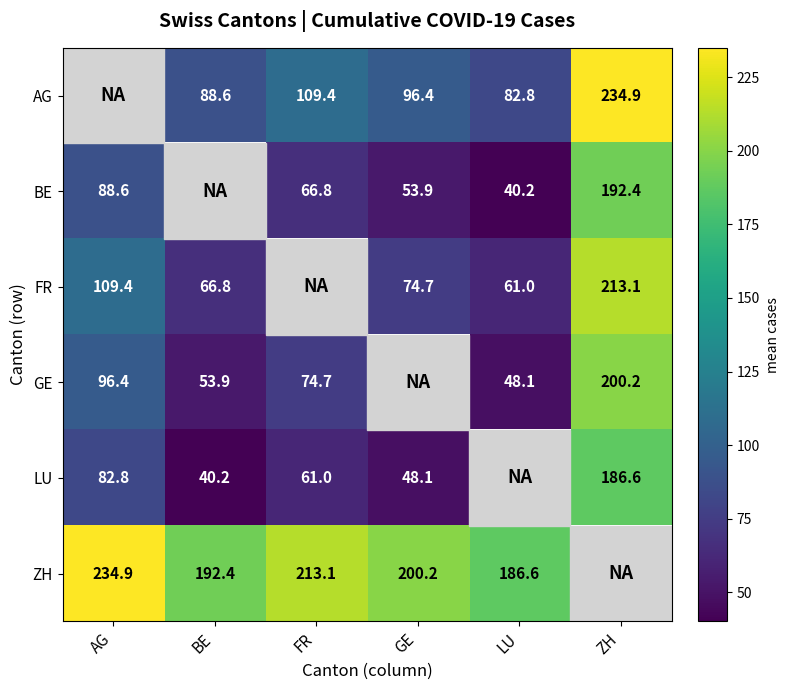

Is the value of FR at LU greater than the value of BE at AG?

No